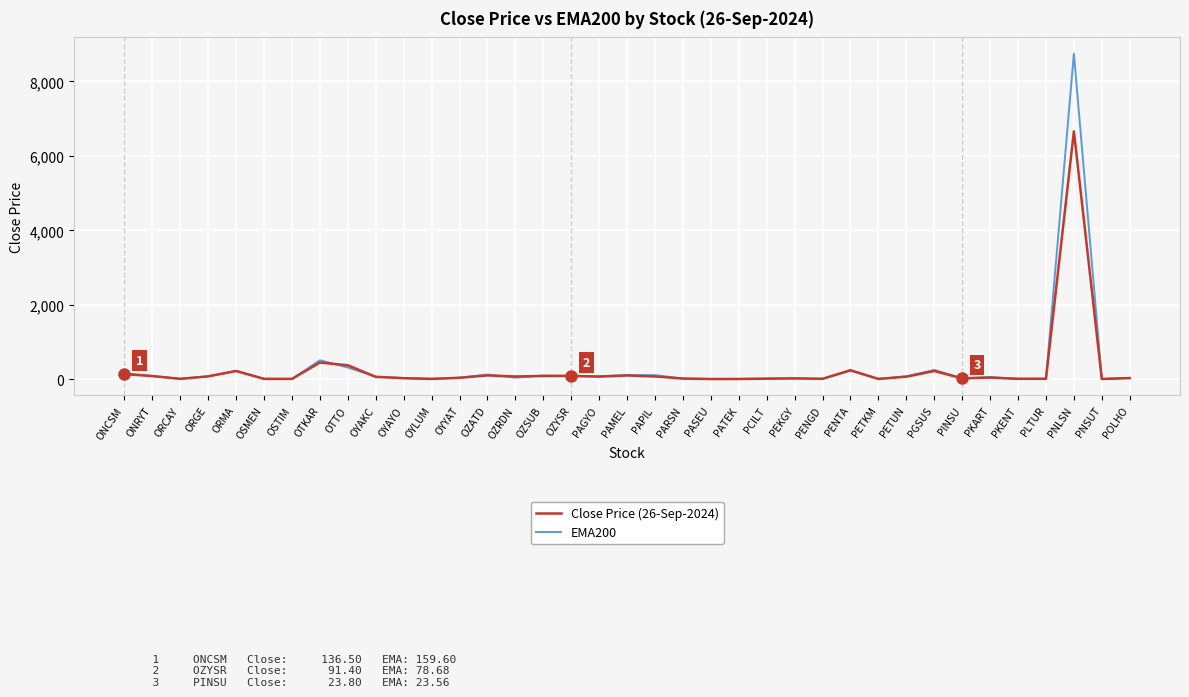

Rank the series by their maximum value, from lowest to highest.

Close Price (26-Sep-2024), EMA200